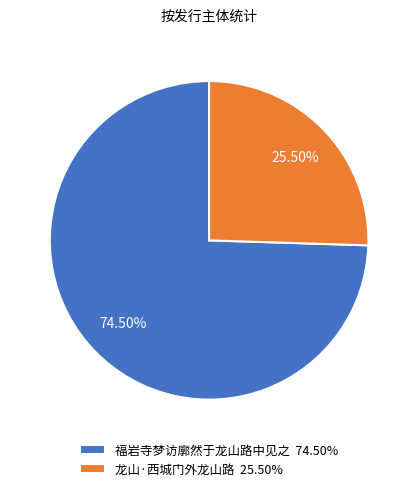

Is there a majority slice in this chart?

Yes